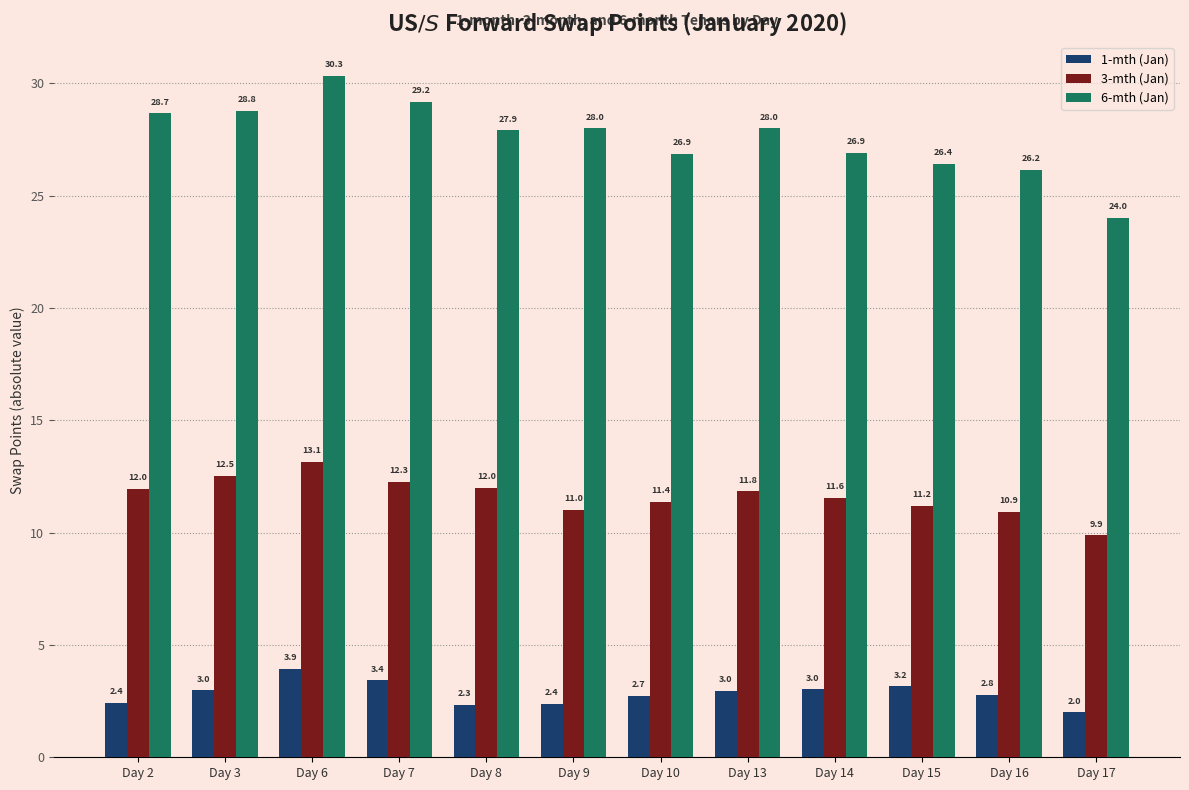

Where does the 3-mth (Jan) series first go above 11?

Day 2